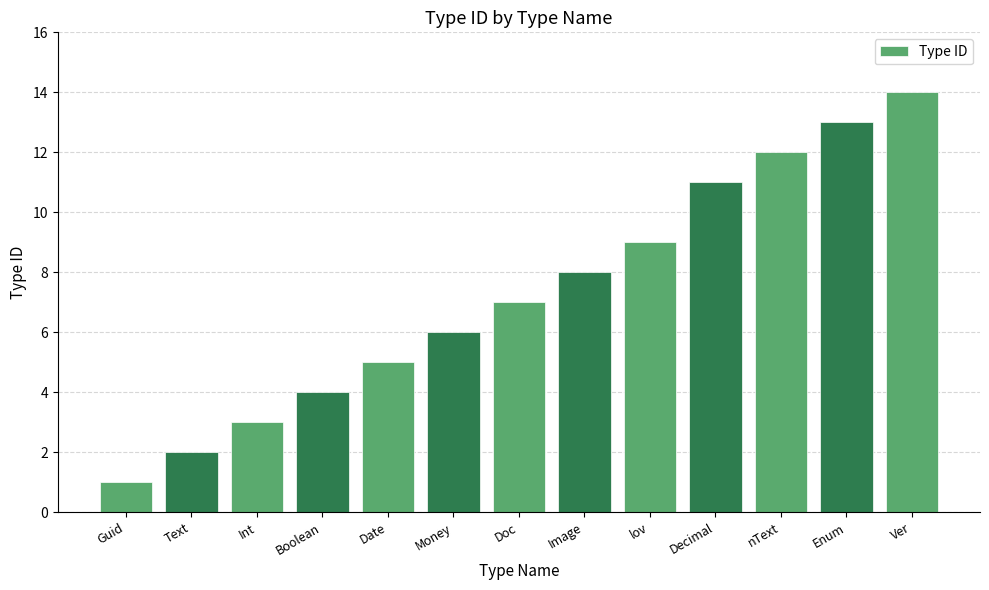

What is the value of the 5th bar from the left?

5